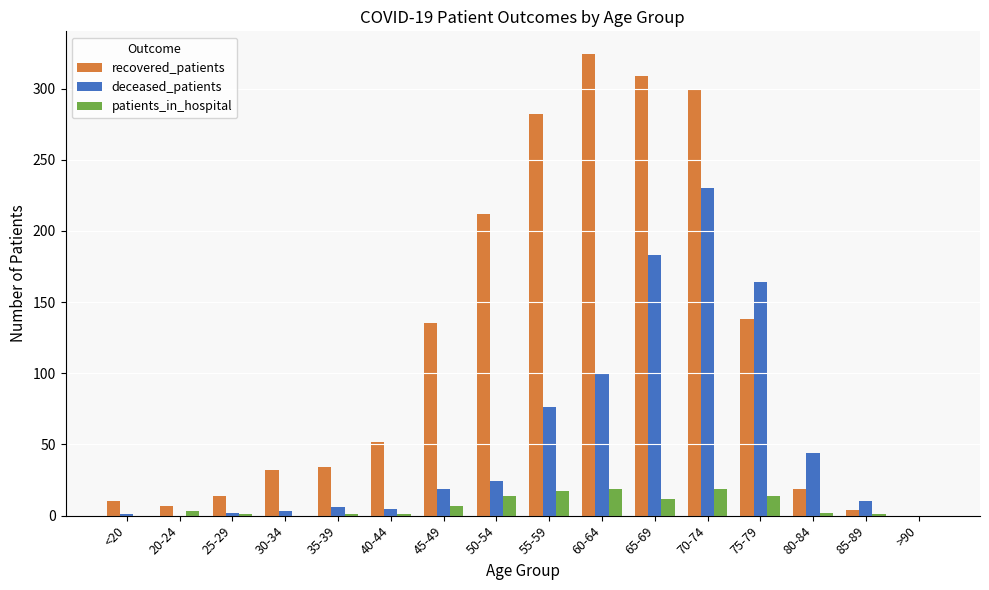

What is the sum of the patients_in_hospital values at 65-69 and 55-59?

29